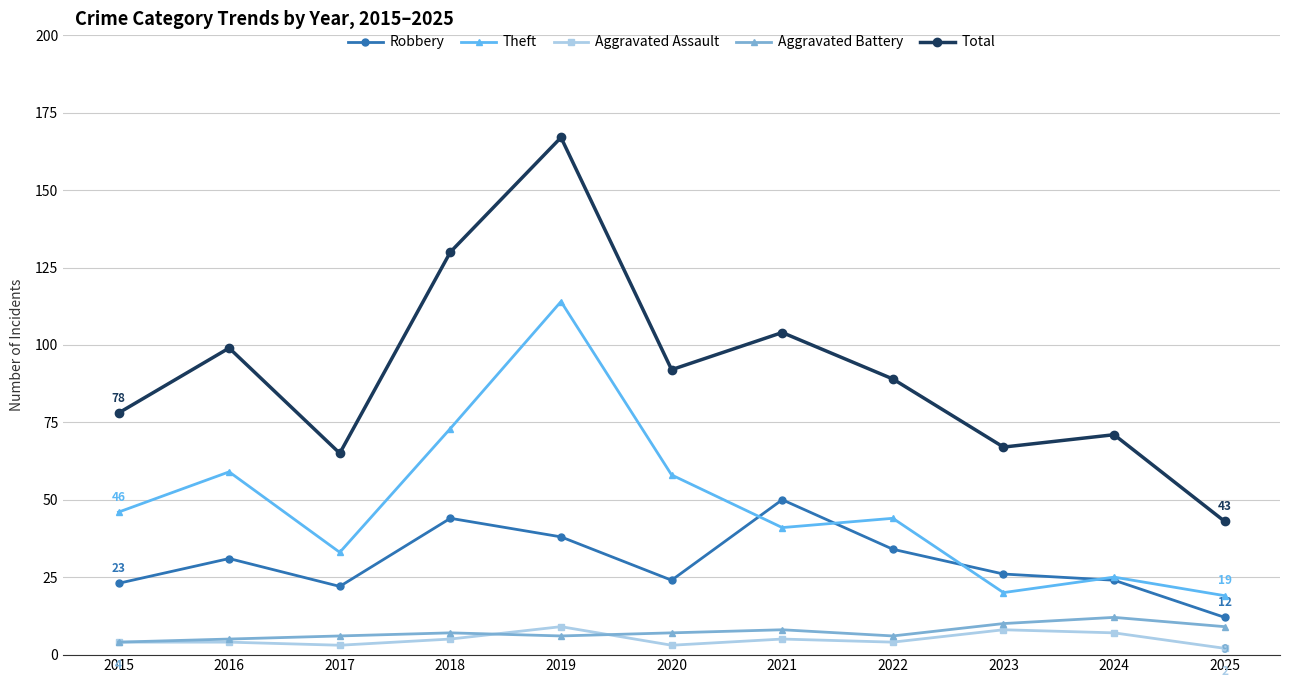

Is it true that Theft equals 80 at 2015?

False